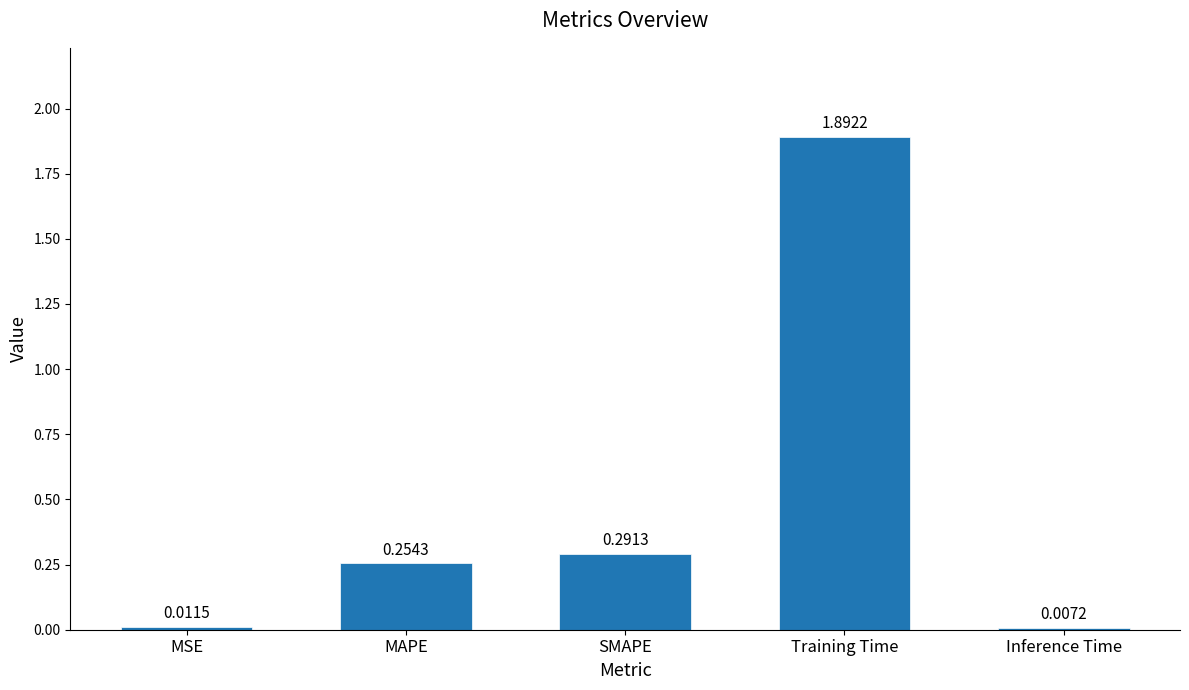

The chart shows a value of 2.8 at Training Time. True or false?

False